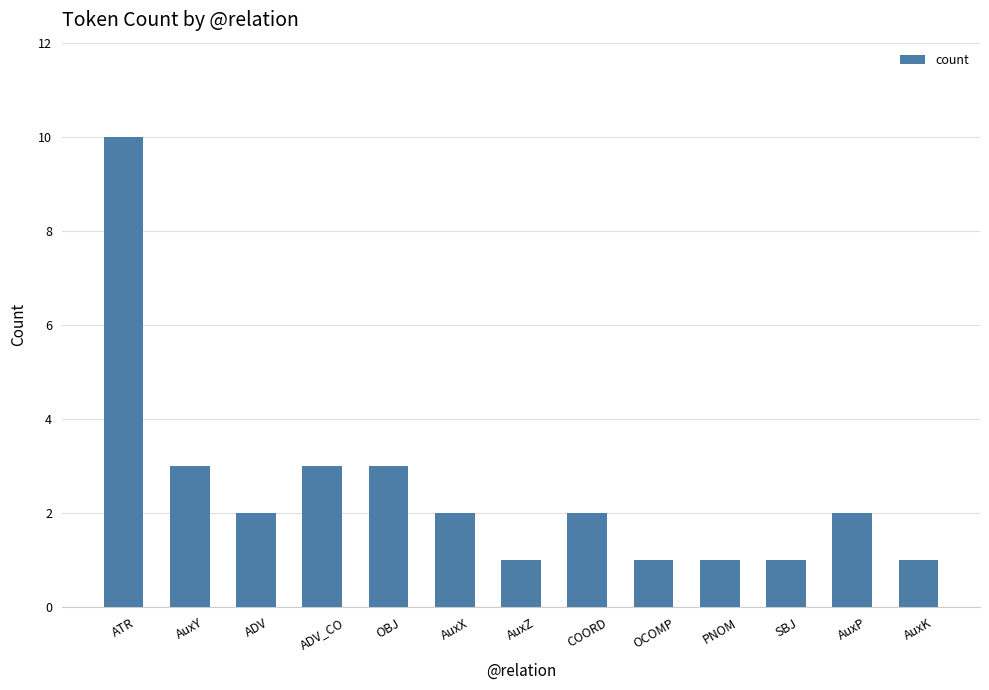

The value at AuxY is 3. True or false?

True